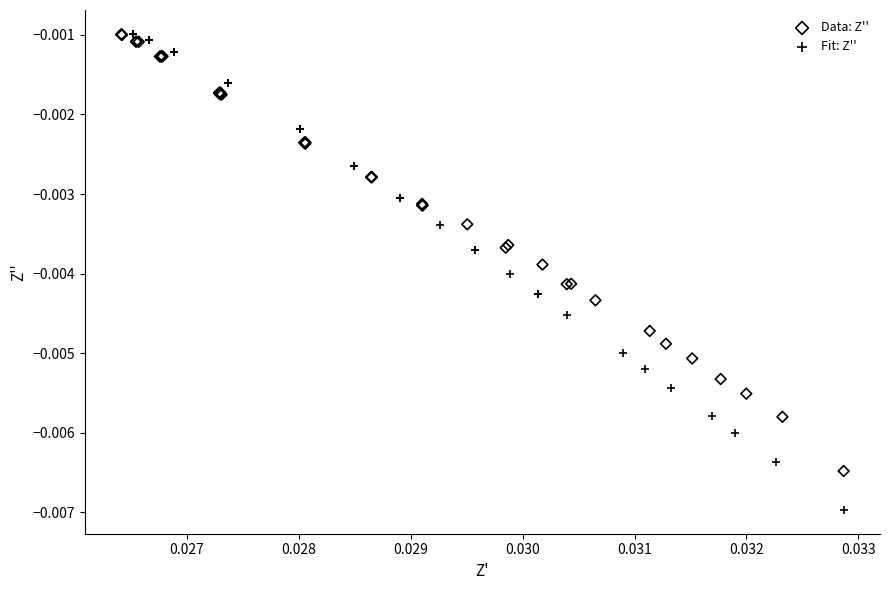

Which series has the widest spread of Y values?

Fit: Z''